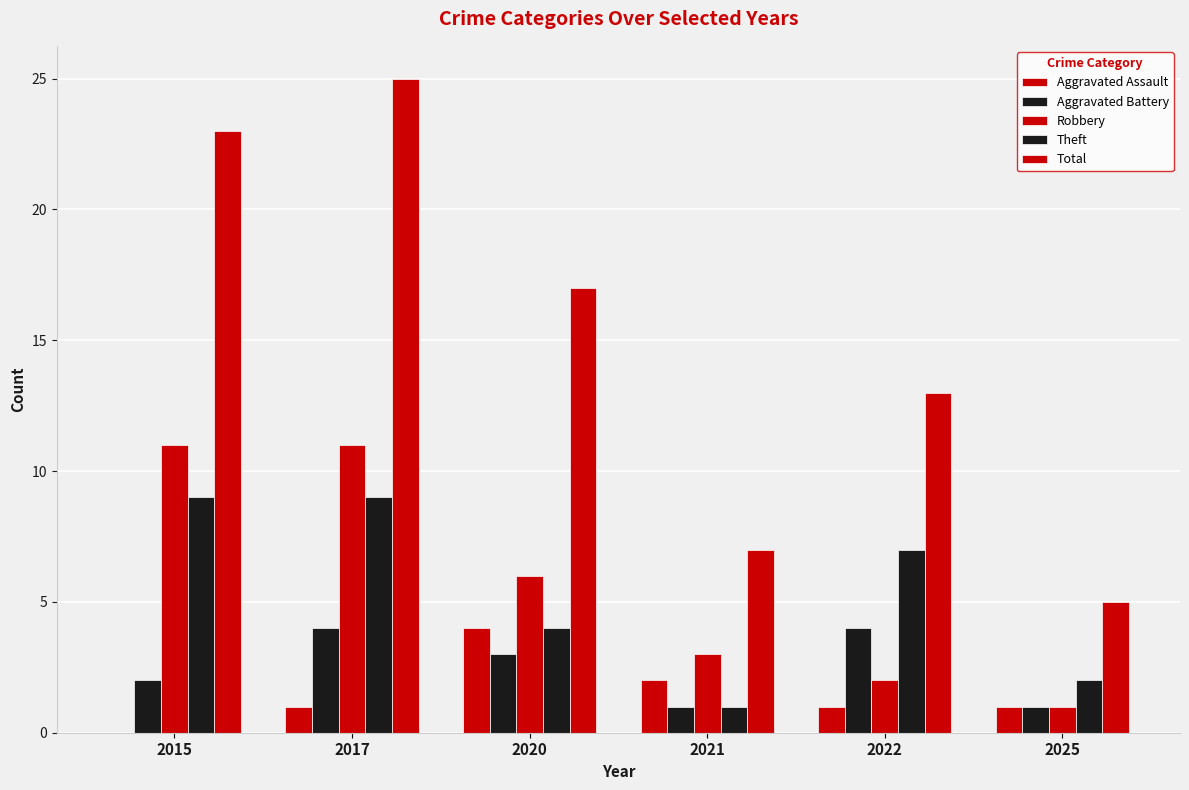

Count the number of categories in the chart.

6